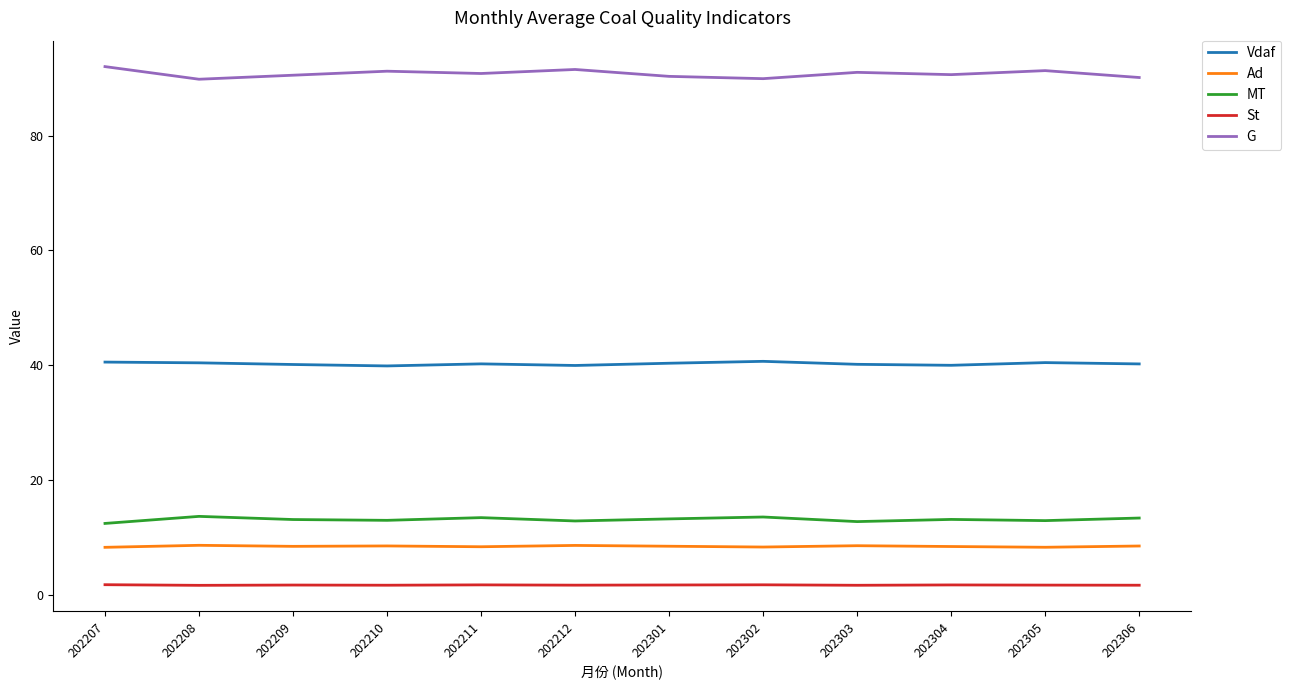

True or false: St and MT cross at least once.

False